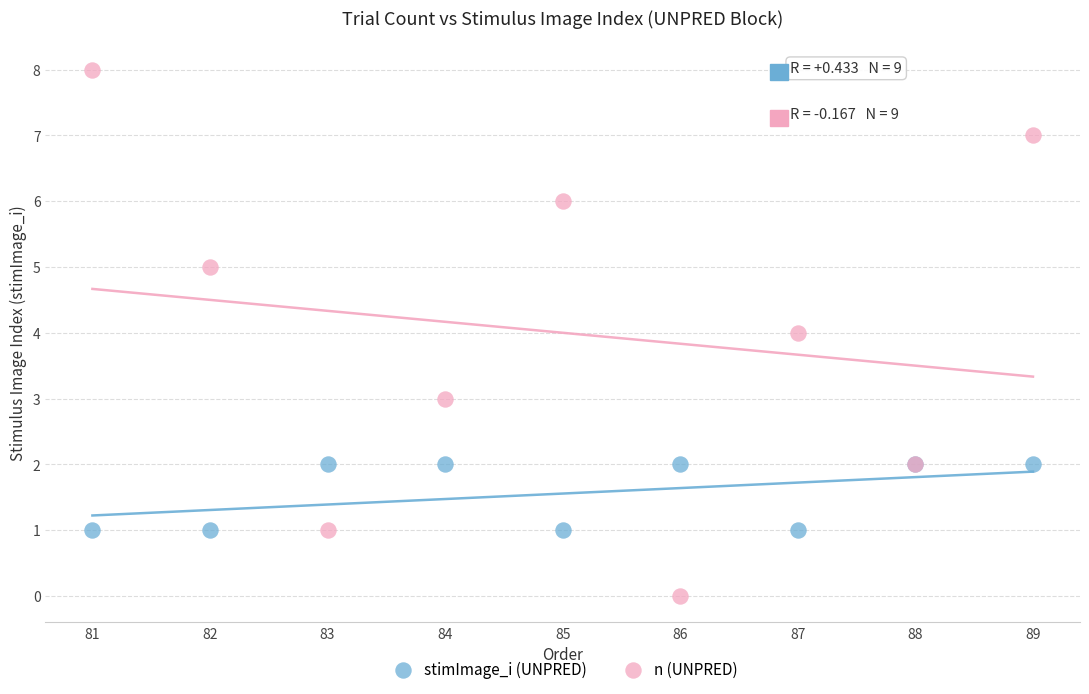

Which series has the largest Y range (max minus min)?

n (UNPRED)